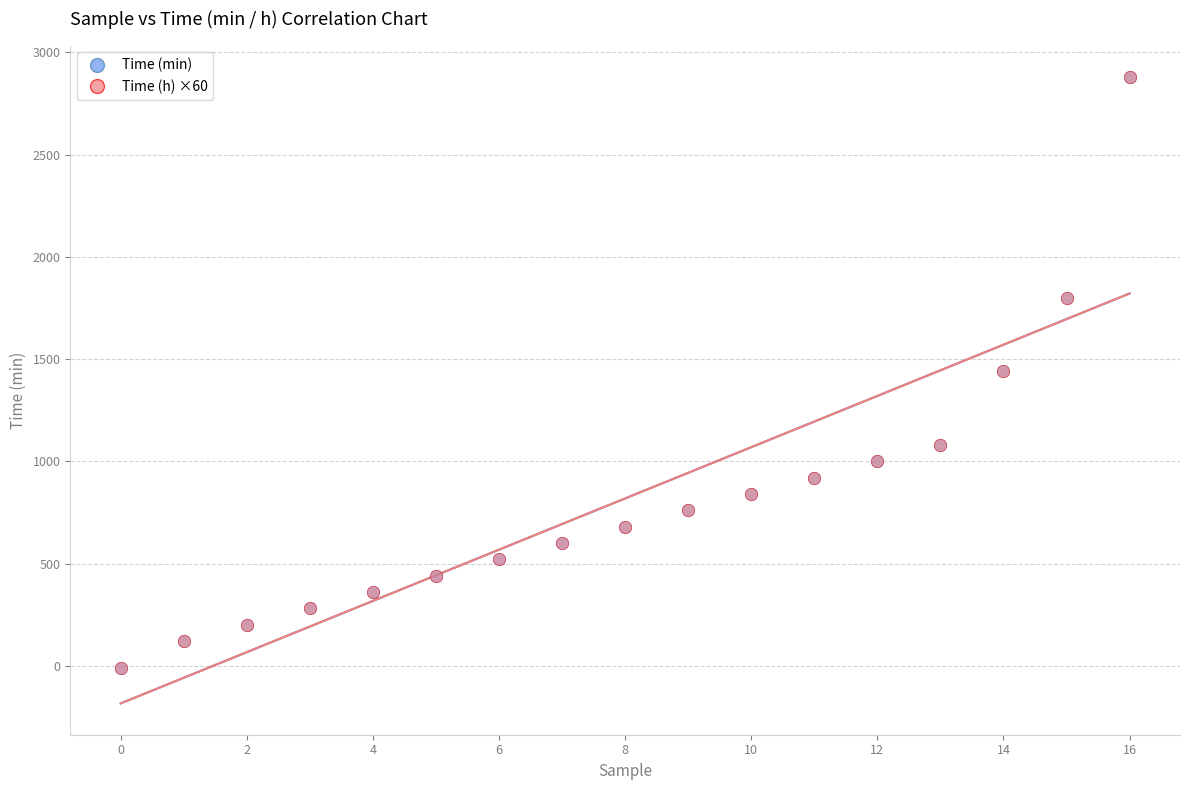

What are all the series names shown in the legend?

Time (min), Time (h) ×60